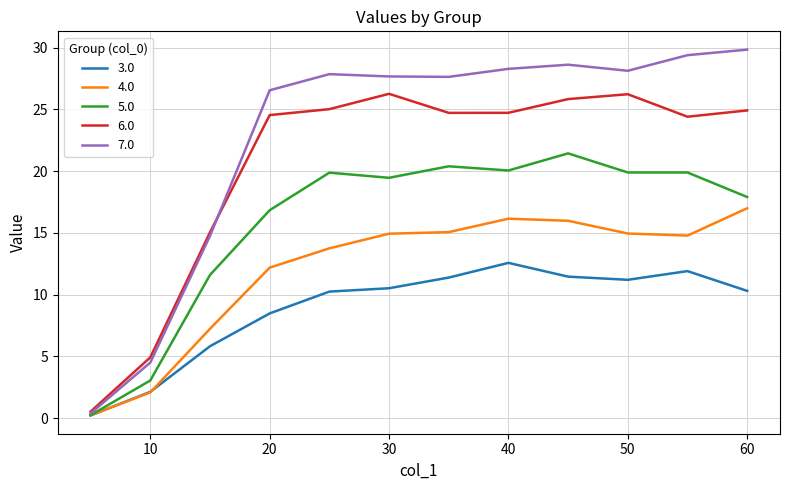

List the series in order of their overall mean, lowest first.

3.0, 4.0, 5.0, 6.0, 7.0